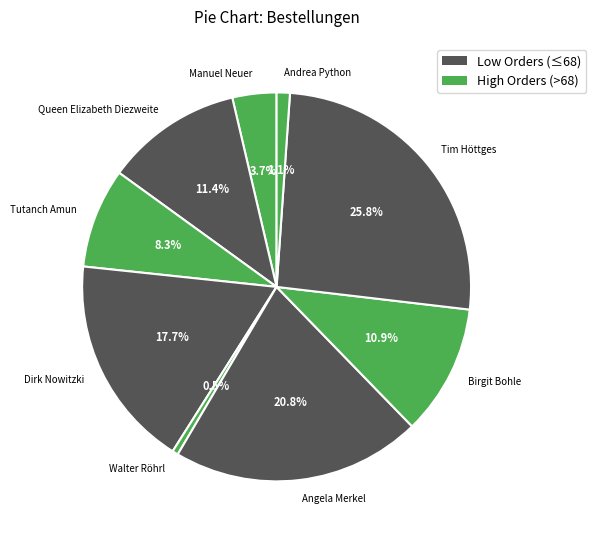

Combined, do Tutanch Amun and Angela Merkel account for over 50%?

No